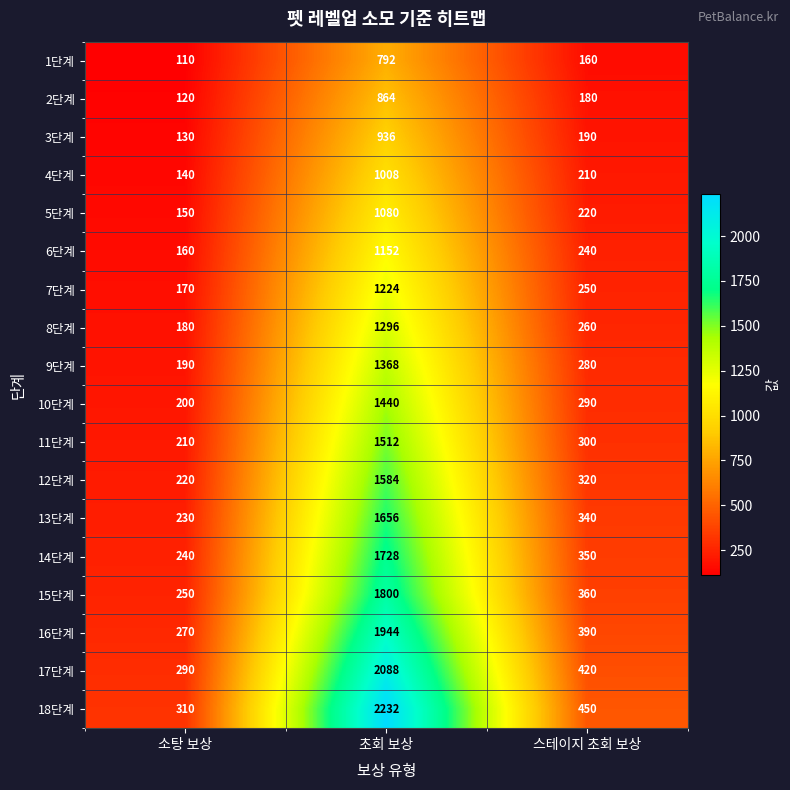

At which category is the sum across all series the highest?

초회 보상